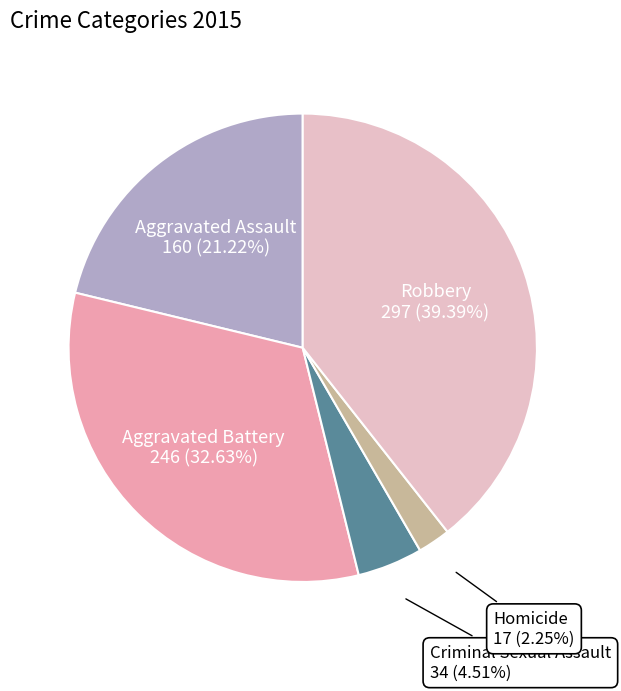

What is the largest slice in the pie chart?

Robbery